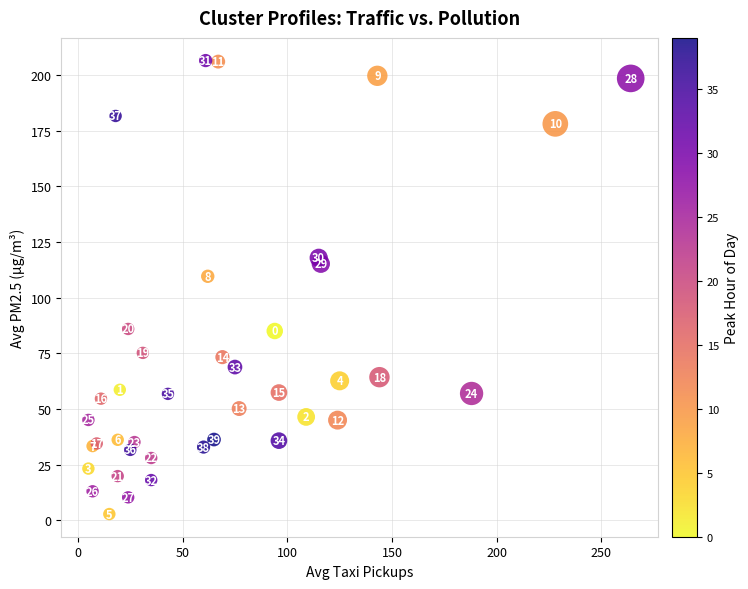

What Y value in the scatter plot is closest to 104?

109.6